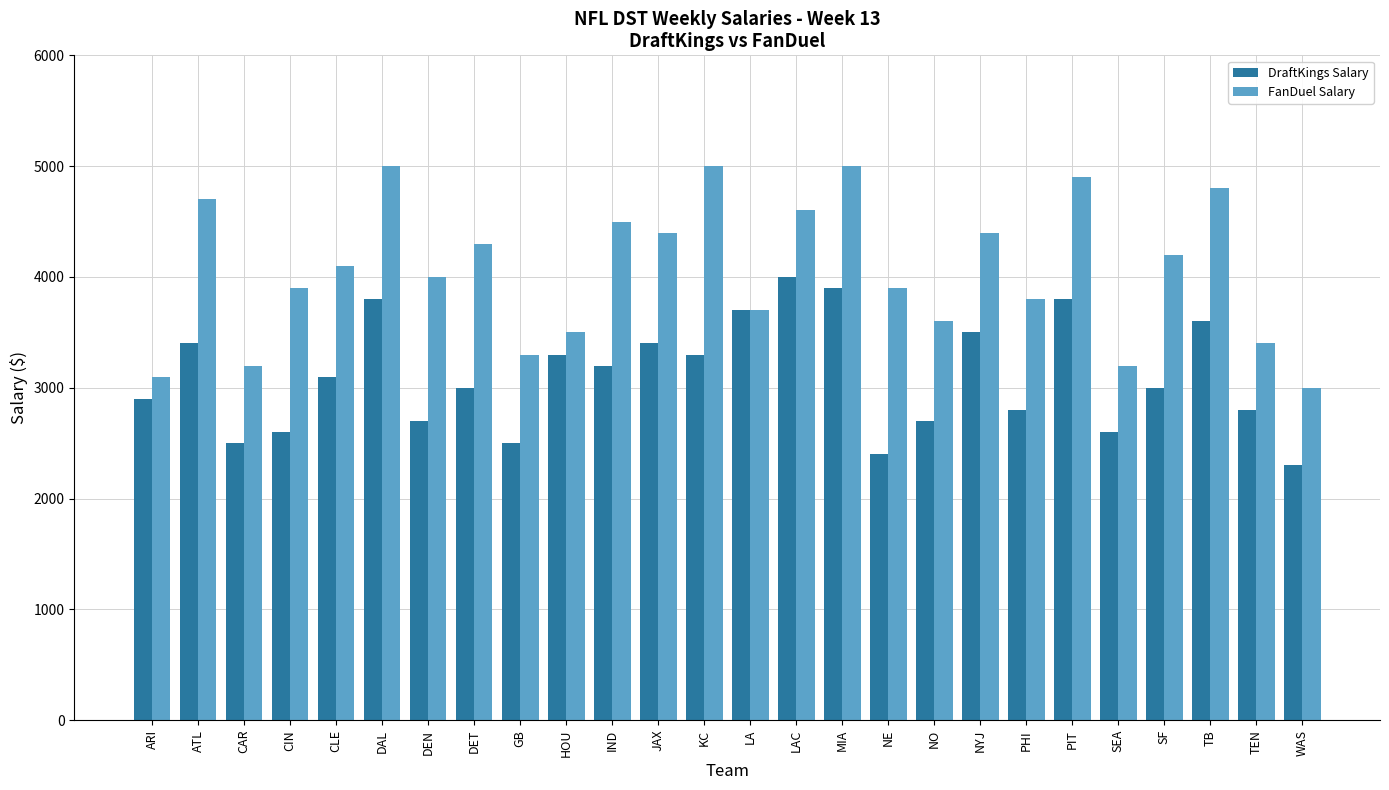

The FanDuel Salary series shows 7658 at DET. True or false?

False